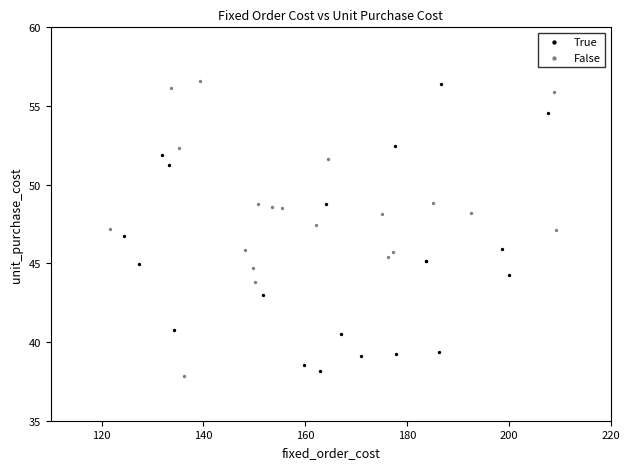

What are all the series names shown in the legend?

True, False